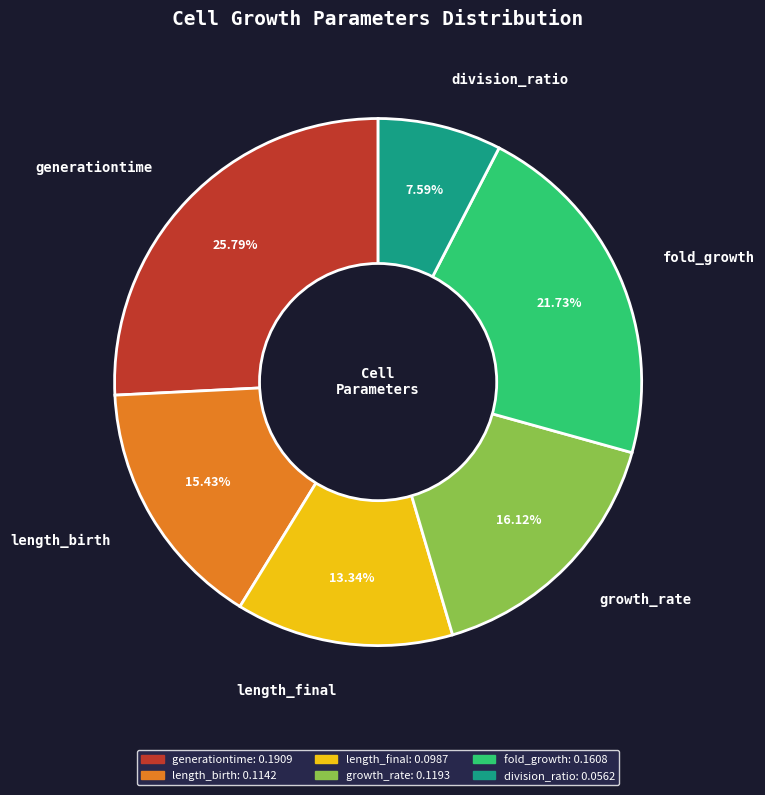

Which has a higher value, fold_growth or generationtime?

generationtime